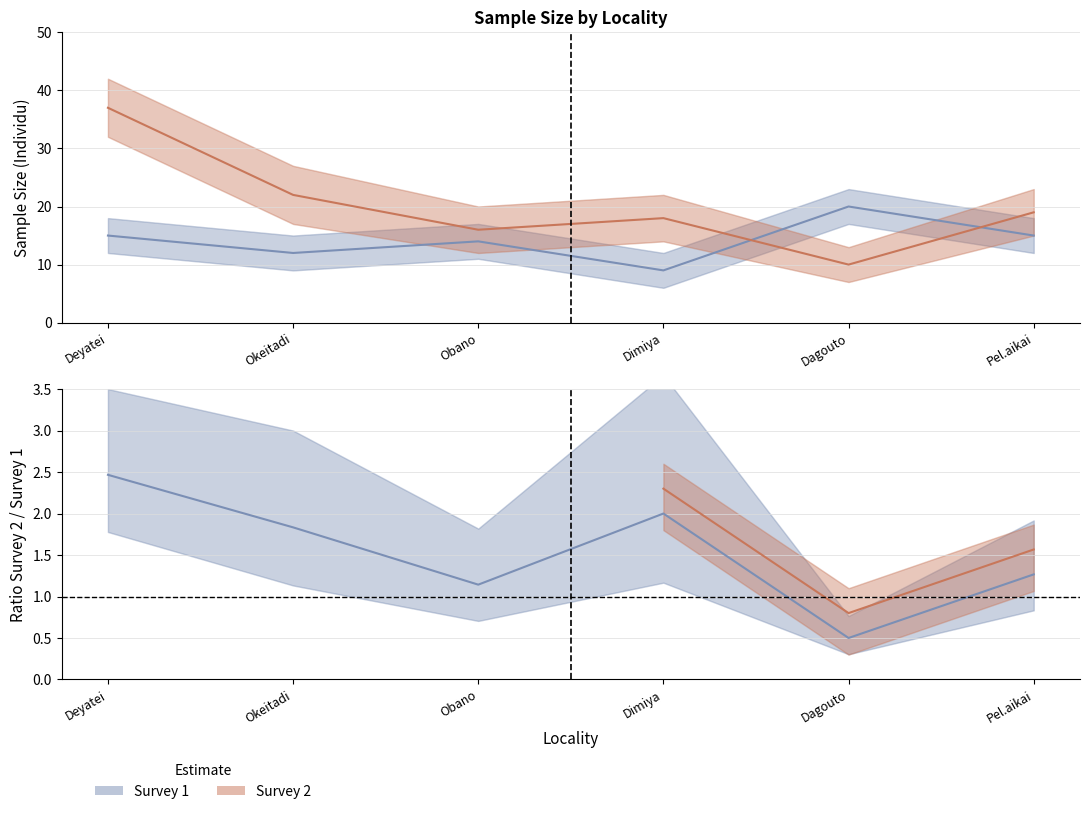

What are all the series names shown in the legend?

Survey 1, Survey 2